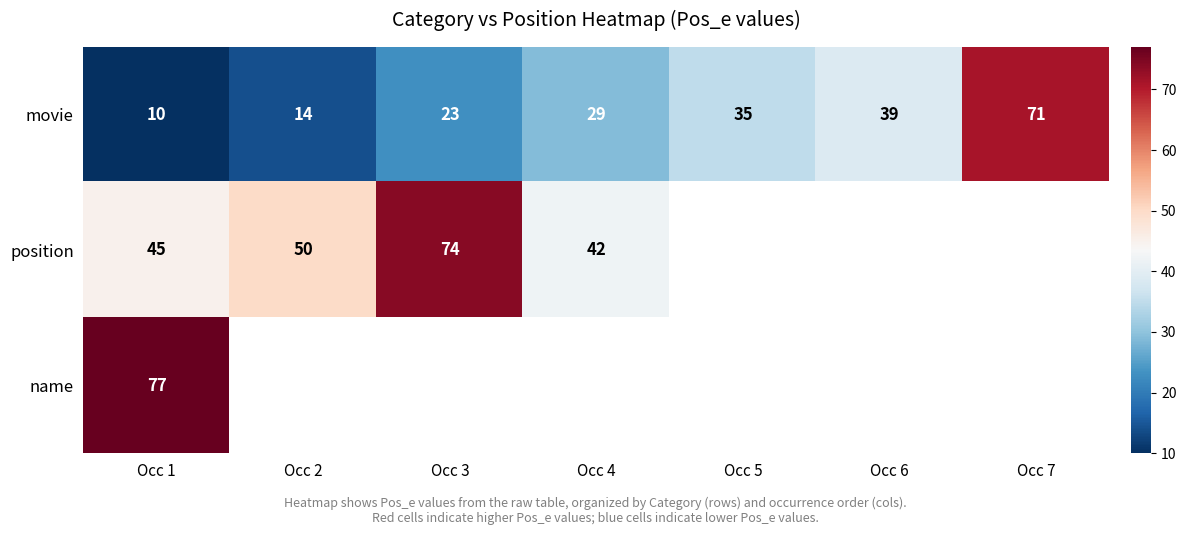

At which label does movie reach its minimum?

Occ 1